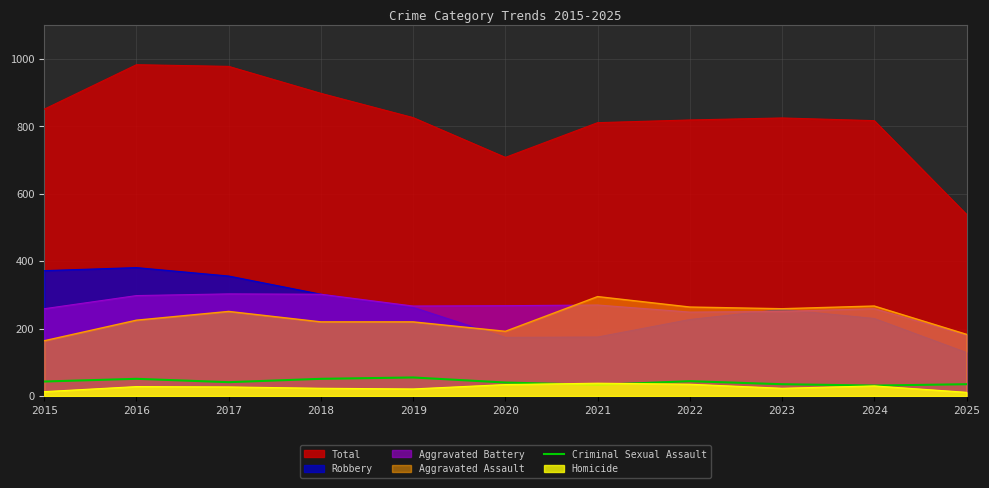

True or false: the data has more than 2 interior local peaks.

True